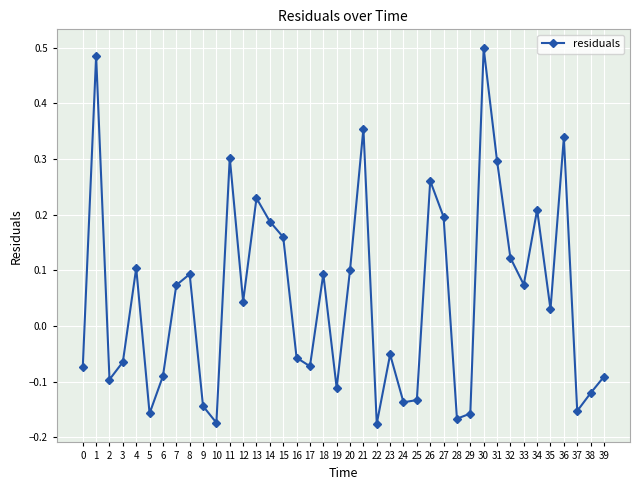

The chart shows a value of 0.1 at 35. True or false?

False